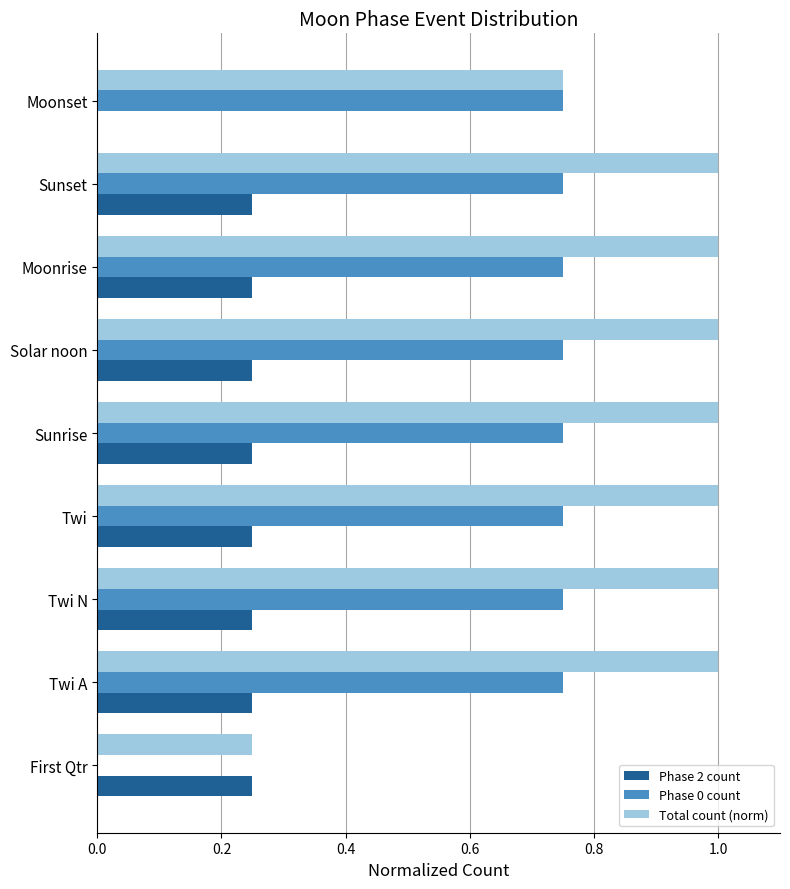

What is the maximum value shown in the chart?

1.0